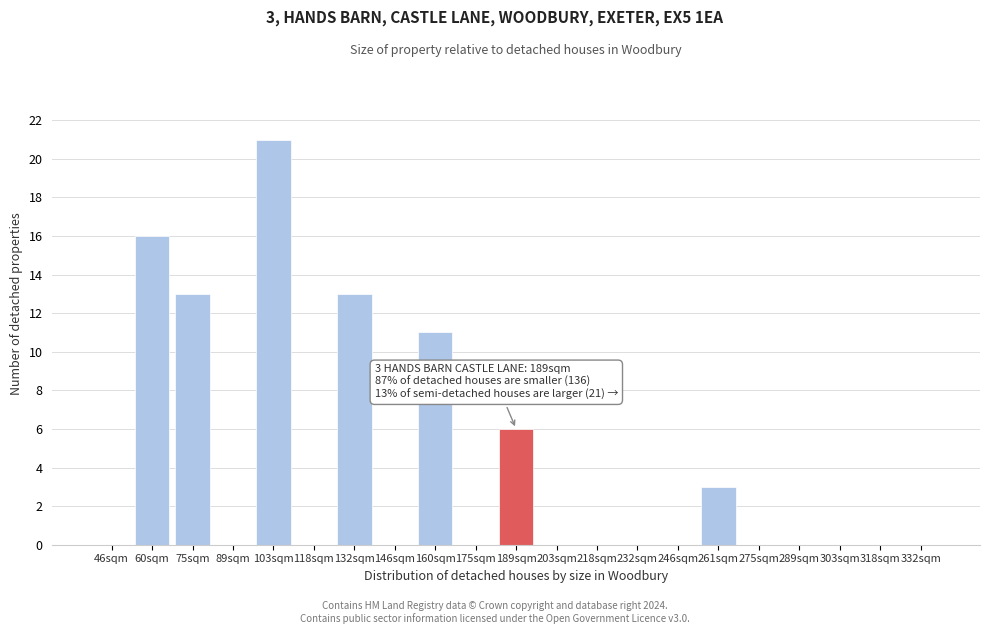

Reading left to right, list all the values displayed in this chart.

46sqm=0	60sqm=16	75sqm=13	89sqm=0	103sqm=21	118sqm=0	132sqm=13	146sqm=0	160sqm=11	175sqm=0	189sqm=6	203sqm=0	218sqm=0	232sqm=0	246sqm=0	261sqm=3	275sqm=0	289sqm=0	303sqm=0	318sqm=0	332sqm=0